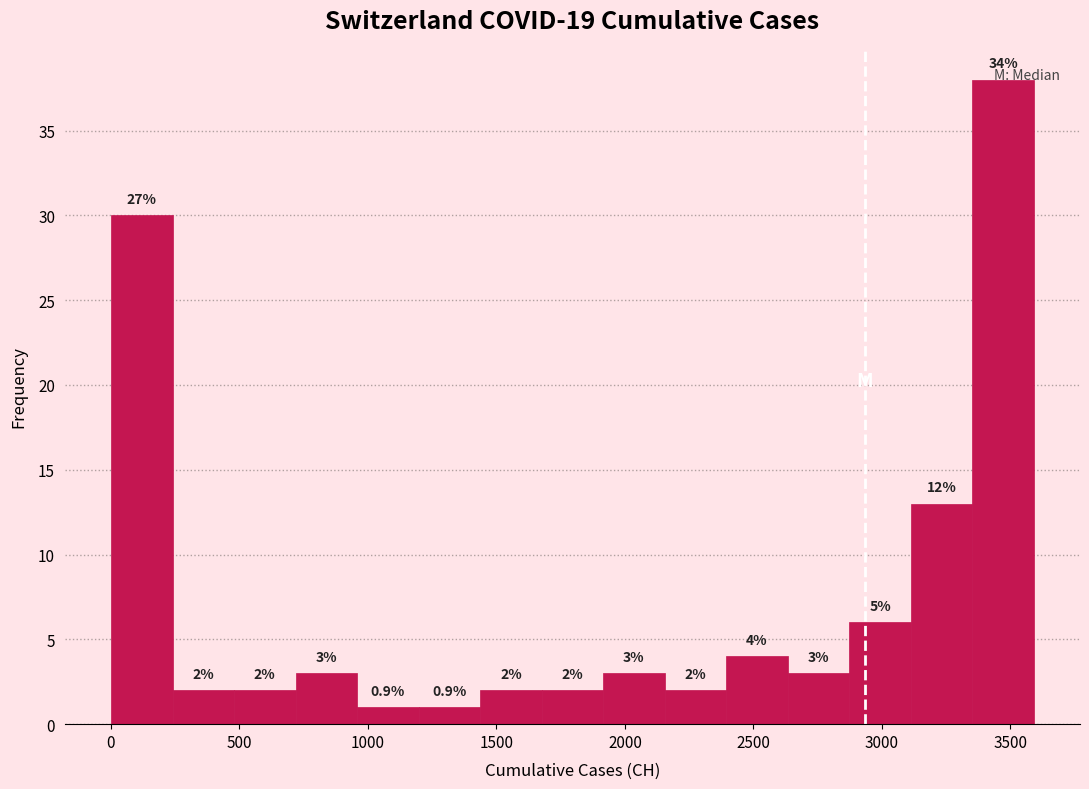

Which range on the x-axis has the tallest bar?

3350 to 3600